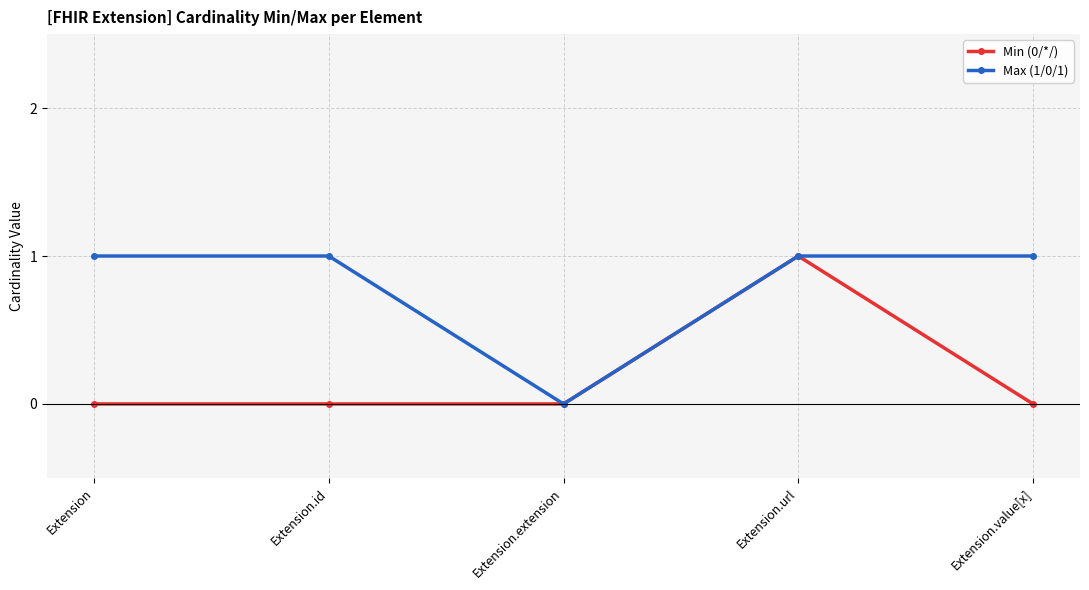

True or false: Max (1/0/1) has more than 2 points higher than both neighbors.

False